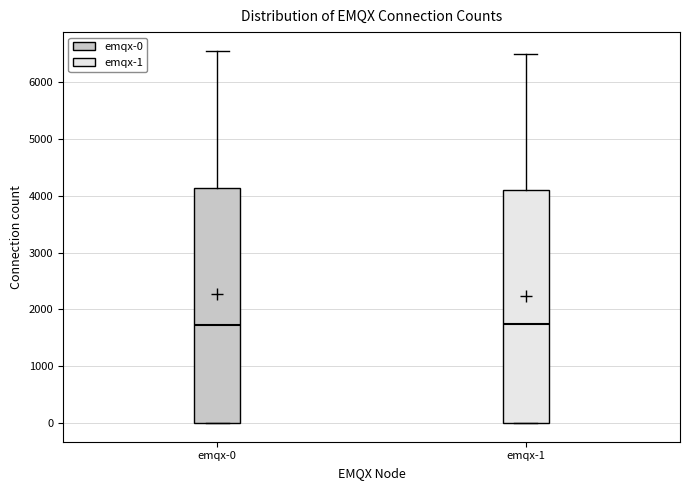

Where is the lower edge of the box for emqx-0 on the y-axis? The values are not printed on the chart, so give them approximately, as read against the axis.

0